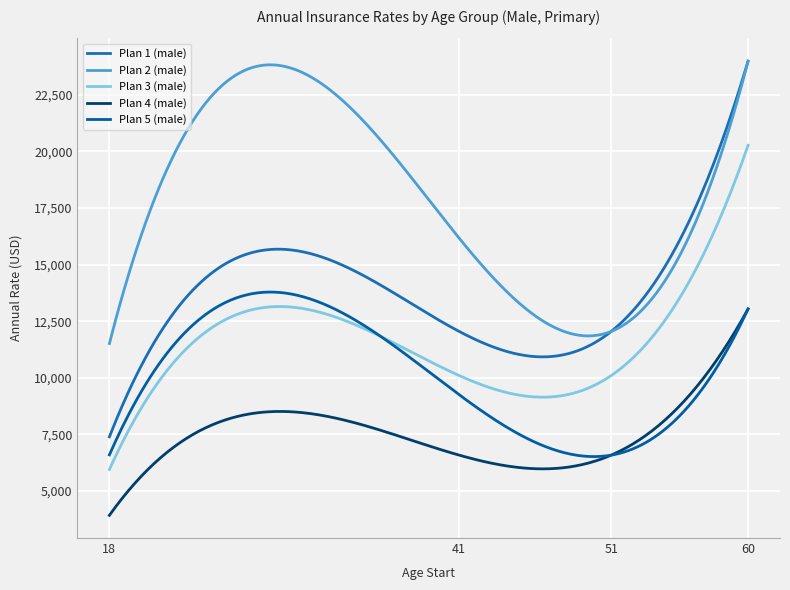

Does the chart have visible grid lines?

Yes